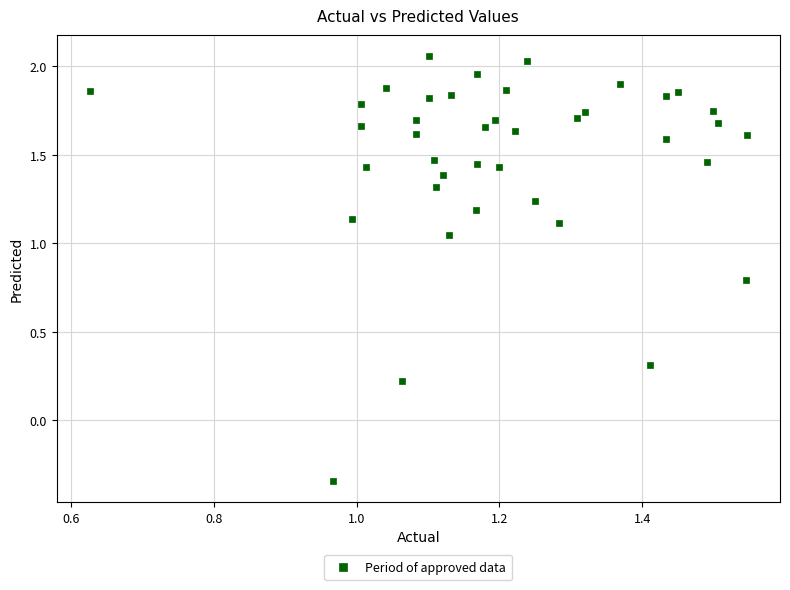

What is the range of X values (max minus min)?

0.9